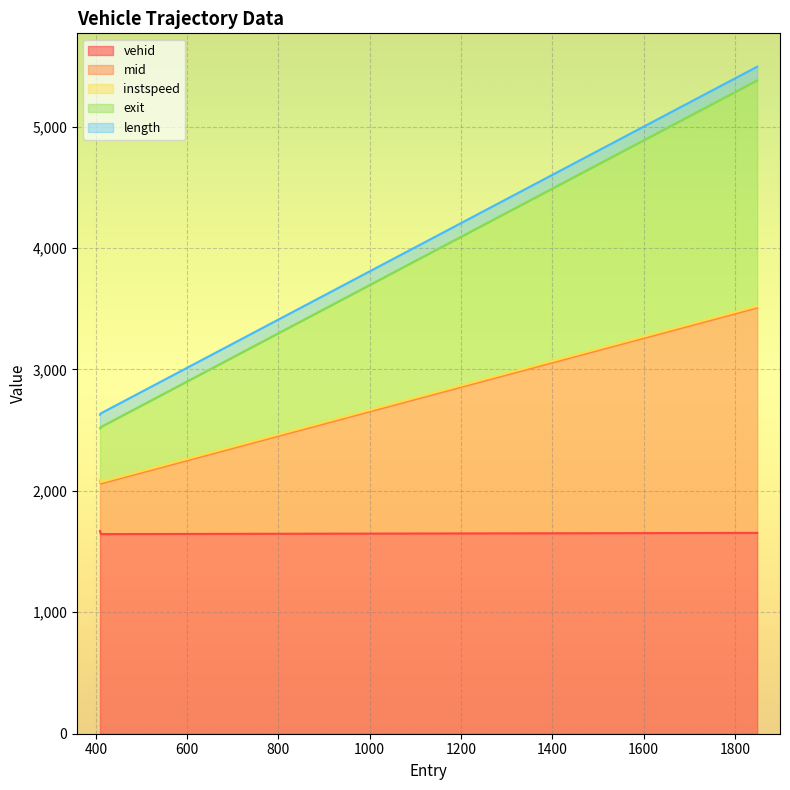

Where is vehid nearest to the value 1656?

1849.0